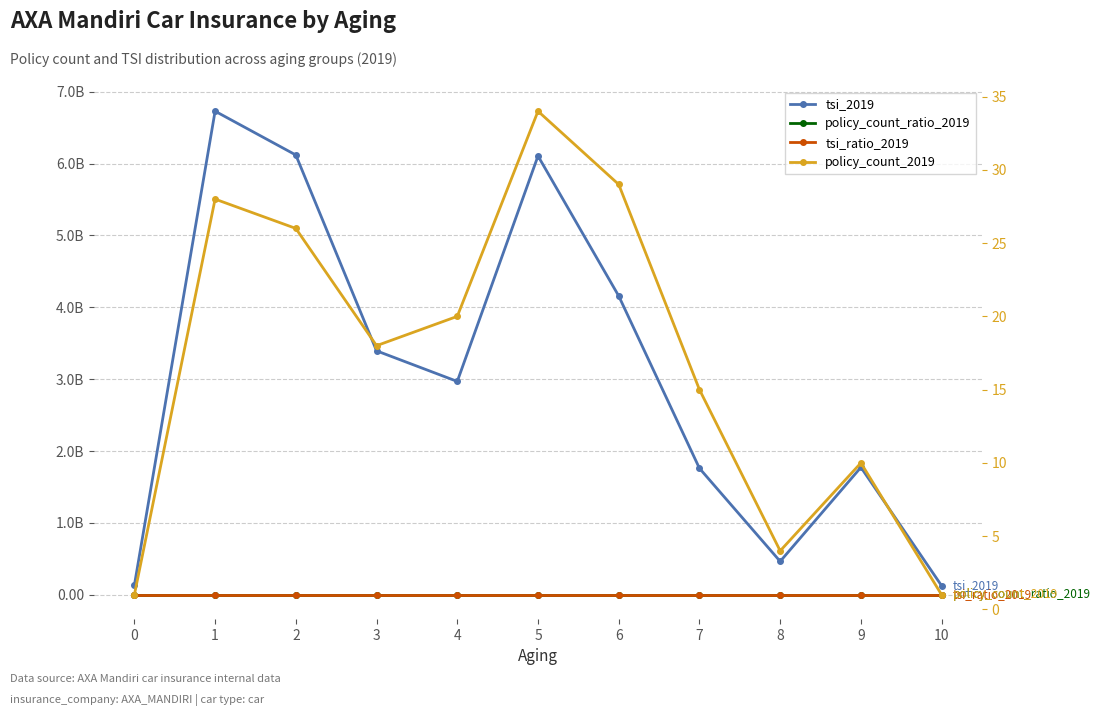

List the labels in order of tsi_2019 value, largest first.

1, 2, 5, 6, 3, 4, 9, 7, 8, 0, 10